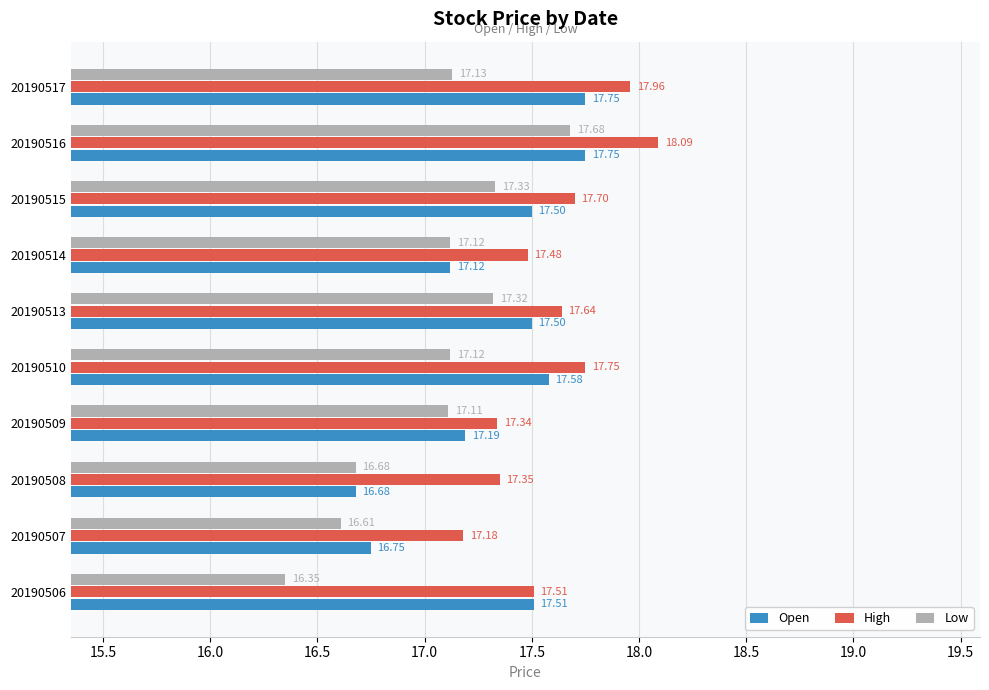

Which series has the largest range (max minus min)?

Low